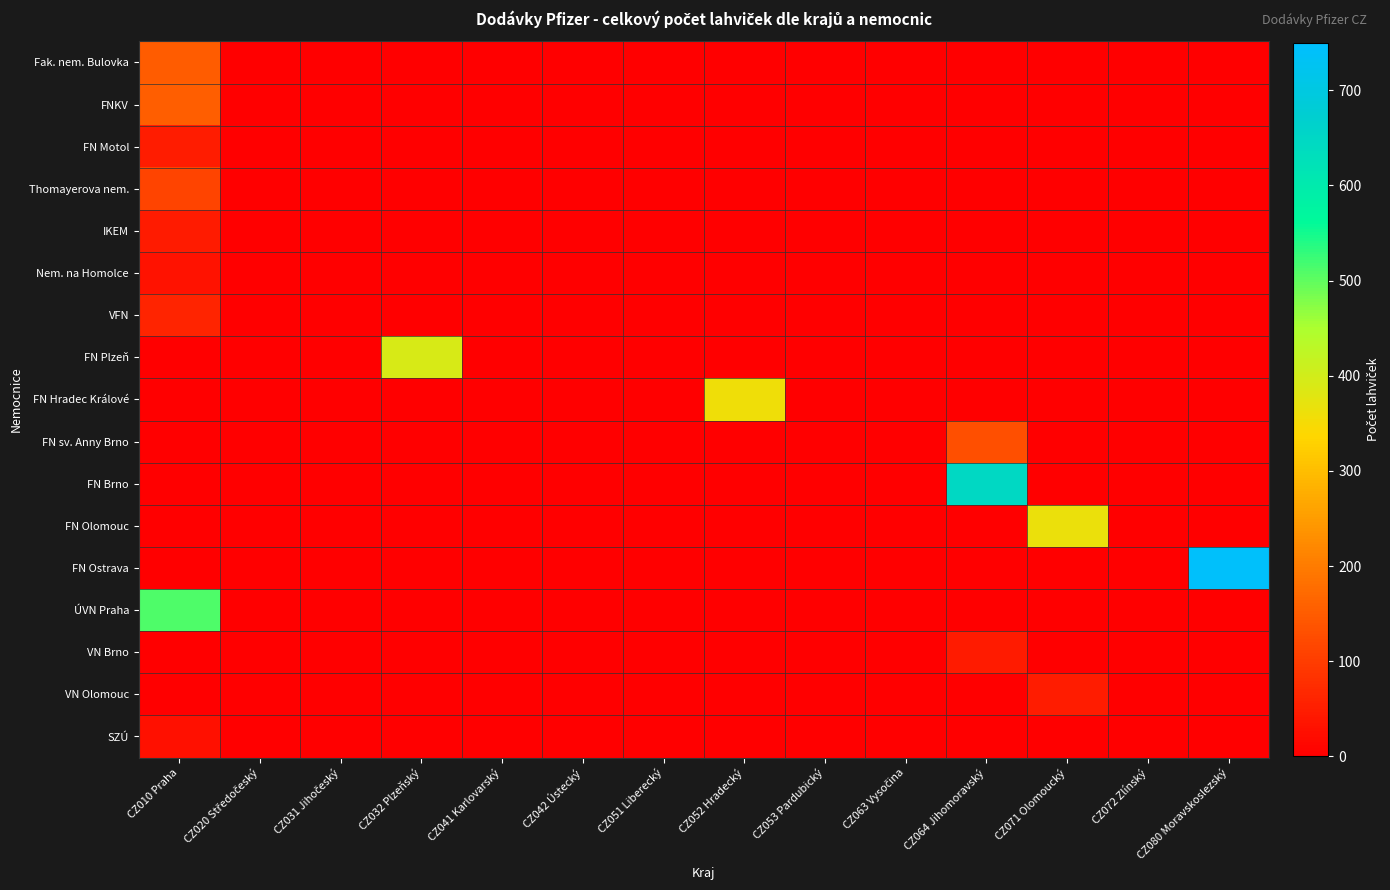

Reading left to right, extract all data points from this chart.

Fak. nem. Bulovka: CZ010 Praha=151	CZ020 Středočeský=0	CZ031 Jihočeský=0	CZ032 Plzeňský=0	CZ041 Karlovarský=0	CZ042 Ústecký=0	CZ051 Liberecký=0	CZ052 Hradecký=0	CZ053 Pardubický=0	CZ063 Vysočina=0	CZ064 Jihomoravský=0	CZ071 Olomoucký=0	CZ072 Zlínský=0	CZ080 Moravskoslezský=0
FNKV: CZ010 Praha=153	CZ020 Středočeský=0	CZ031 Jihočeský=0	CZ032 Plzeňský=0	CZ041 Karlovarský=0	CZ042 Ústecký=0	CZ051 Liberecký=0	CZ052 Hradecký=0	CZ053 Pardubický=0	CZ063 Vysočina=0	CZ064 Jihomoravský=0	CZ071 Olomoucký=0	CZ072 Zlínský=0	CZ080 Moravskoslezský=0
FN Motol: CZ010 Praha=49	CZ020 Středočeský=0	CZ031 Jihočeský=0	CZ032 Plzeňský=0	CZ041 Karlovarský=0	CZ042 Ústecký=0	CZ051 Liberecký=0	CZ052 Hradecký=0	CZ053 Pardubický=0	CZ063 Vysočina=0	CZ064 Jihomoravský=0	CZ071 Olomoucký=0	CZ072 Zlínský=0	CZ080 Moravskoslezský=0
Thomayerova nem.: CZ010 Praha=114	CZ020 Středočeský=0	CZ031 Jihočeský=0	CZ032 Plzeňský=0	CZ041 Karlovarský=0	CZ042 Ústecký=0	CZ051 Liberecký=0	CZ052 Hradecký=0	CZ053 Pardubický=0	CZ063 Vysočina=0	CZ064 Jihomoravský=0	CZ071 Olomoucký=0	CZ072 Zlínský=0	CZ080 Moravskoslezský=0
IKEM: CZ010 Praha=44	CZ020 Středočeský=0	CZ031 Jihočeský=0	CZ032 Plzeňský=0	CZ041 Karlovarský=0	CZ042 Ústecký=0	CZ051 Liberecký=0	CZ052 Hradecký=0	CZ053 Pardubický=0	CZ063 Vysočina=0	CZ064 Jihomoravský=0	CZ071 Olomoucký=0	CZ072 Zlínský=0	CZ080 Moravskoslezský=0
Nem. na Homolce: CZ010 Praha=32	CZ020 Středočeský=0	CZ031 Jihočeský=0	CZ032 Plzeňský=0	CZ041 Karlovarský=0	CZ042 Ústecký=0	CZ051 Liberecký=0	CZ052 Hradecký=0	CZ053 Pardubický=0	CZ063 Vysočina=0	CZ064 Jihomoravský=0	CZ071 Olomoucký=0	CZ072 Zlínský=0	CZ080 Moravskoslezský=0
VFN: CZ010 Praha=59	CZ020 Středočeský=0	CZ031 Jihočeský=0	CZ032 Plzeňský=0	CZ041 Karlovarský=0	CZ042 Ústecký=0	CZ051 Liberecký=0	CZ052 Hradecký=0	CZ053 Pardubický=0	CZ063 Vysočina=0	CZ064 Jihomoravský=0	CZ071 Olomoucký=0	CZ072 Zlínský=0	CZ080 Moravskoslezský=0
FN Plzeň: CZ010 Praha=0	CZ020 Středočeský=0	CZ031 Jihočeský=0	CZ032 Plzeňský=391	CZ041 Karlovarský=0	CZ042 Ústecký=0	CZ051 Liberecký=0	CZ052 Hradecký=0	CZ053 Pardubický=0	CZ063 Vysočina=0	CZ064 Jihomoravský=0	CZ071 Olomoucký=0	CZ072 Zlínský=0	CZ080 Moravskoslezský=0
FN Hradec Králové: CZ010 Praha=0	CZ020 Středočeský=0	CZ031 Jihočeský=0	CZ032 Plzeňský=0	CZ041 Karlovarský=0	CZ042 Ústecký=0	CZ051 Liberecký=0	CZ052 Hradecký=358	CZ053 Pardubický=0	CZ063 Vysočina=0	CZ064 Jihomoravský=0	CZ071 Olomoucký=0	CZ072 Zlínský=0	CZ080 Moravskoslezský=0
FN sv. Anny Brno: CZ010 Praha=0	CZ020 Středočeský=0	CZ031 Jihočeský=0	CZ032 Plzeňský=0	CZ041 Karlovarský=0	CZ042 Ústecký=0	CZ051 Liberecký=0	CZ052 Hradecký=0	CZ053 Pardubický=0	CZ063 Vysočina=0	CZ064 Jihomoravský=131	CZ071 Olomoucký=0	CZ072 Zlínský=0	CZ080 Moravskoslezský=0
FN Brno: CZ010 Praha=0	CZ020 Středočeský=0	CZ031 Jihočeský=0	CZ032 Plzeňský=0	CZ041 Karlovarský=0	CZ042 Ústecký=0	CZ051 Liberecký=0	CZ052 Hradecký=0	CZ053 Pardubický=0	CZ063 Vysočina=0	CZ064 Jihomoravský=646	CZ071 Olomoucký=0	CZ072 Zlínský=0	CZ080 Moravskoslezský=0
FN Olomouc: CZ010 Praha=0	CZ020 Středočeský=0	CZ031 Jihočeský=0	CZ032 Plzeňský=0	CZ041 Karlovarský=0	CZ042 Ústecký=0	CZ051 Liberecký=0	CZ052 Hradecký=0	CZ053 Pardubický=0	CZ063 Vysočina=0	CZ064 Jihomoravský=0	CZ071 Olomoucký=366	CZ072 Zlínský=0	CZ080 Moravskoslezský=0
FN Ostrava: CZ010 Praha=0	CZ020 Středočeský=0	CZ031 Jihočeský=0	CZ032 Plzeňský=0	CZ041 Karlovarský=0	CZ042 Ústecký=0	CZ051 Liberecký=0	CZ052 Hradecký=0	CZ053 Pardubický=0	CZ063 Vysočina=0	CZ064 Jihomoravský=0	CZ071 Olomoucký=0	CZ072 Zlínský=0	CZ080 Moravskoslezský=744
ÚVN Praha: CZ010 Praha=510	CZ020 Středočeský=0	CZ031 Jihočeský=0	CZ032 Plzeňský=0	CZ041 Karlovarský=0	CZ042 Ústecký=0	CZ051 Liberecký=0	CZ052 Hradecký=0	CZ053 Pardubický=0	CZ063 Vysočina=0	CZ064 Jihomoravský=0	CZ071 Olomoucký=0	CZ072 Zlínský=0	CZ080 Moravskoslezský=0
VN Brno: CZ010 Praha=0	CZ020 Středočeský=0	CZ031 Jihočeský=0	CZ032 Plzeňský=0	CZ041 Karlovarský=0	CZ042 Ústecký=0	CZ051 Liberecký=0	CZ052 Hradecký=0	CZ053 Pardubický=0	CZ063 Vysočina=0	CZ064 Jihomoravský=44	CZ071 Olomoucký=0	CZ072 Zlínský=0	CZ080 Moravskoslezský=0
VN Olomouc: CZ010 Praha=0	CZ020 Středočeský=0	CZ031 Jihočeský=0	CZ032 Plzeňský=0	CZ041 Karlovarský=0	CZ042 Ústecký=0	CZ051 Liberecký=0	CZ052 Hradecký=0	CZ053 Pardubický=0	CZ063 Vysočina=0	CZ064 Jihomoravský=0	CZ071 Olomoucký=47	CZ072 Zlínský=0	CZ080 Moravskoslezský=0
SZÚ: CZ010 Praha=28	CZ020 Středočeský=0	CZ031 Jihočeský=0	CZ032 Plzeňský=0	CZ041 Karlovarský=0	CZ042 Ústecký=0	CZ051 Liberecký=0	CZ052 Hradecký=0	CZ053 Pardubický=0	CZ063 Vysočina=0	CZ064 Jihomoravský=0	CZ071 Olomoucký=0	CZ072 Zlínský=0	CZ080 Moravskoslezský=0